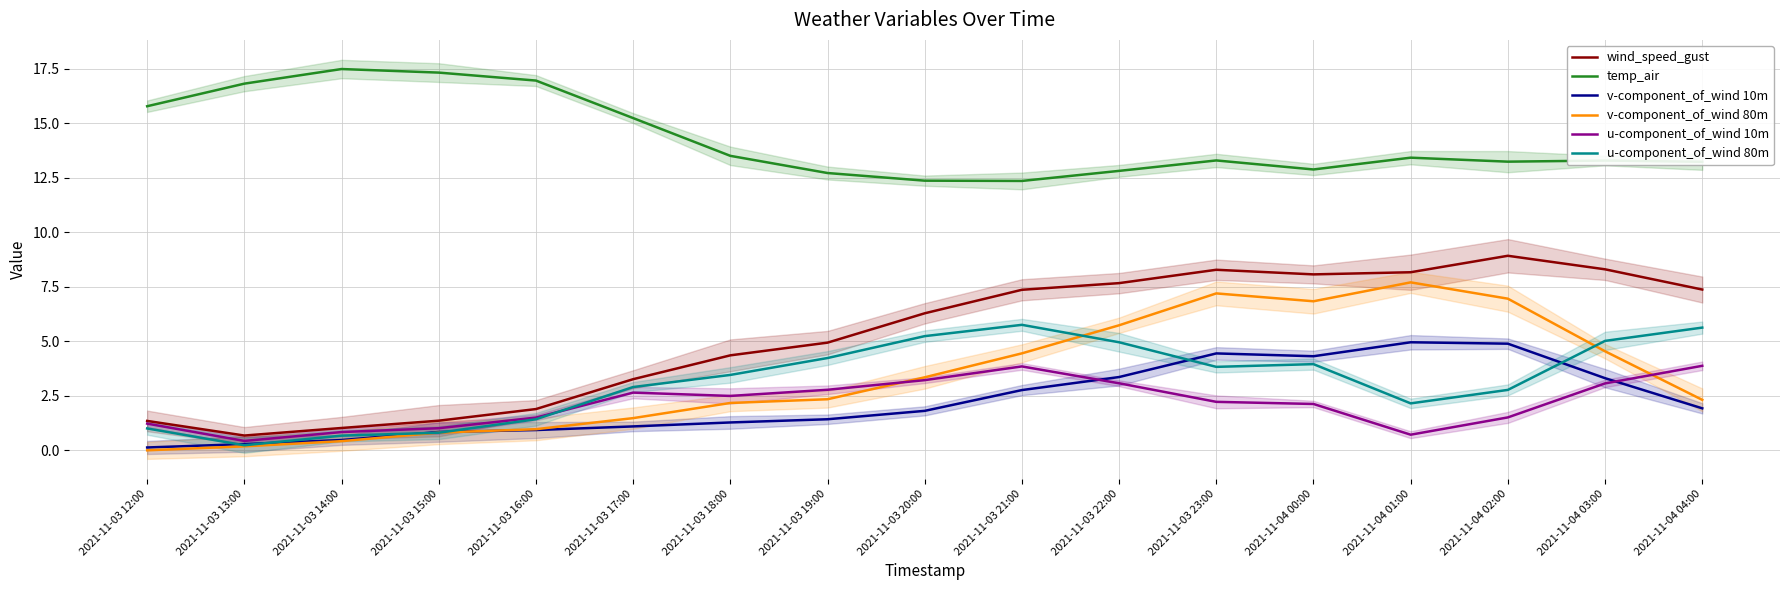

What are all the series names shown in the legend?

wind_speed_gust, temp_air, v-component_of_wind 10m, v-component_of_wind 80m, u-component_of_wind 10m, u-component_of_wind 80m